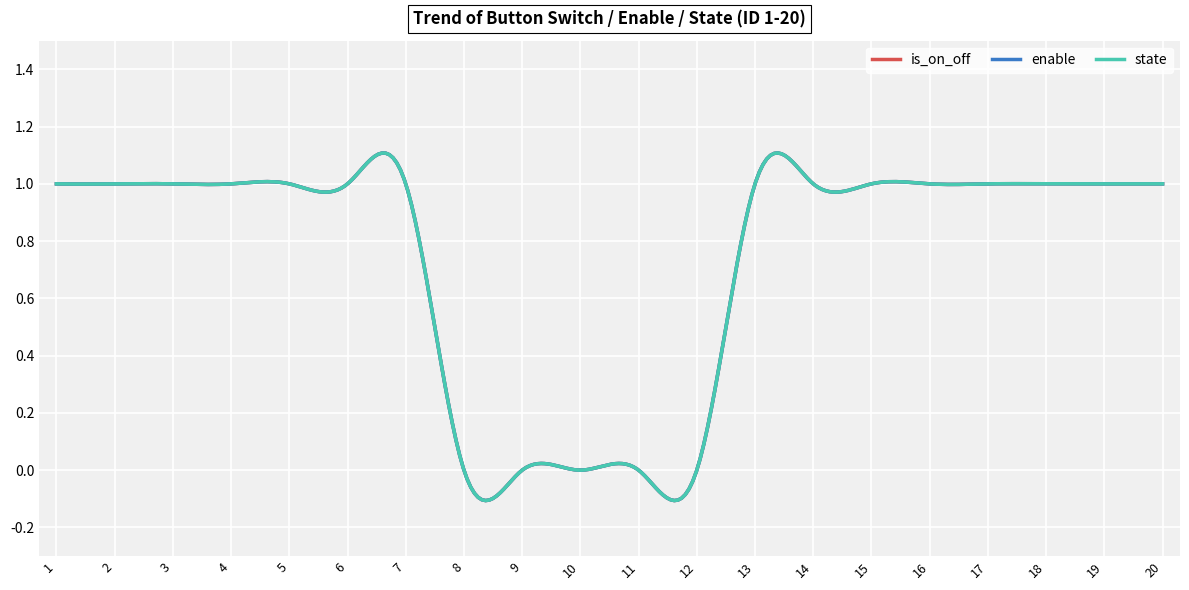

True or false: is_on_off and state intersect in this chart.

False